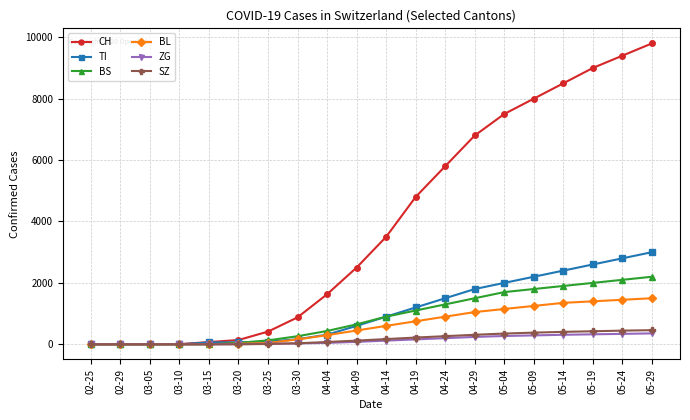

At which label does TI reach its peak?

05-29